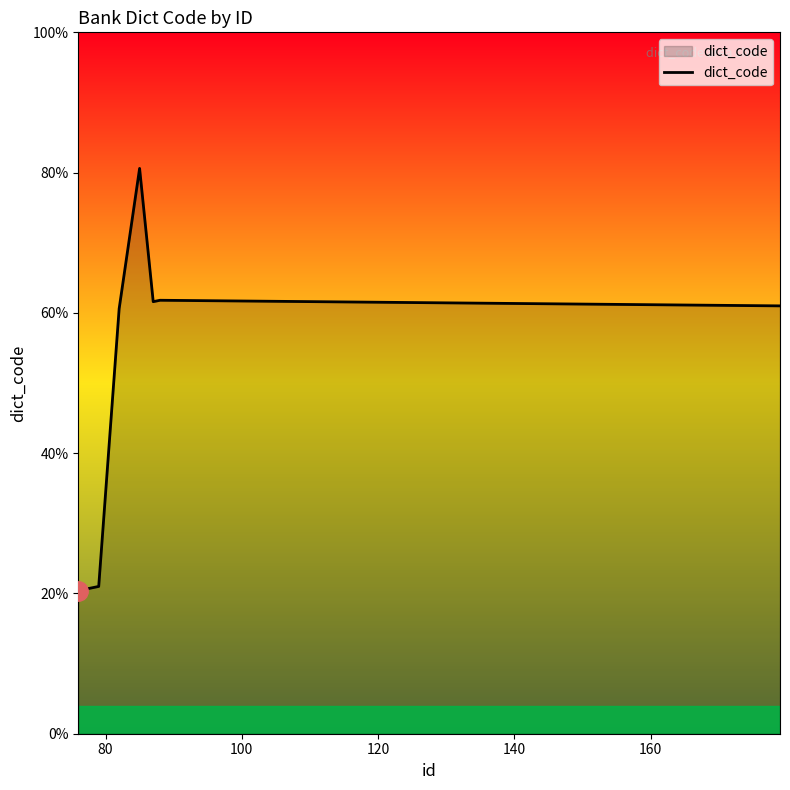

True or false: the data has more than 1 interior local peaks.

True